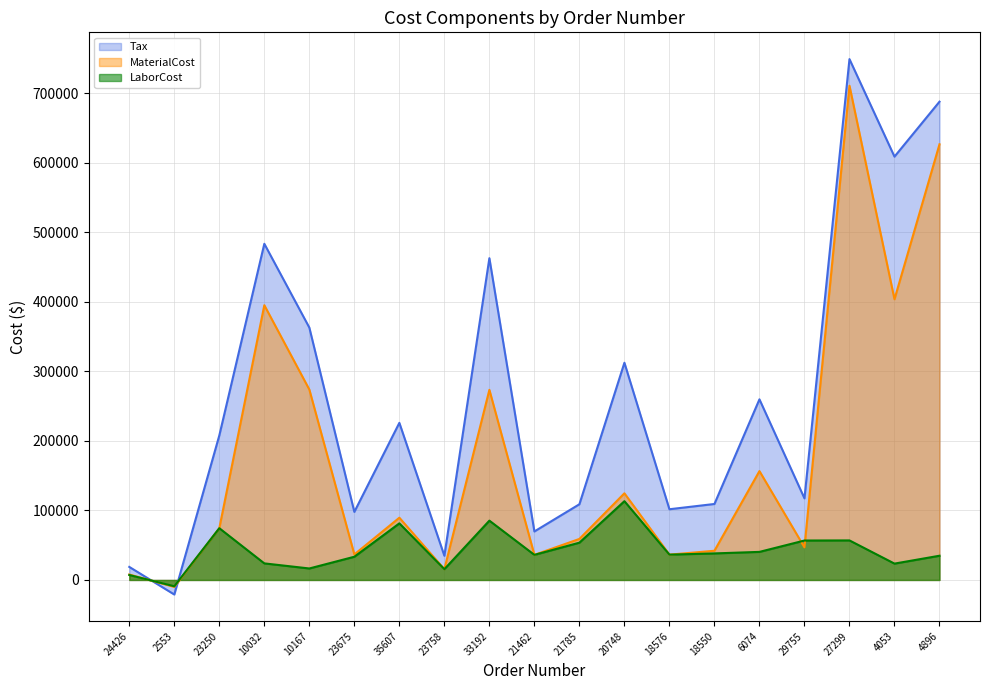

Reading left to right, what are all the values shown in this chart?

MaterialCost: 24426=7836.6	2553=-9981.1	23250=74466.6	10032=395314.0	10167=273980.0	23675=36748.8	35607=89561.8	23758=15509.3	33192=273546.0	21462=36107.6	21785=59035.9	20748=124687.0	18576=36437.5	18550=42013.4	6074=156646.0	29755=46889.3	27299=711132.4	4053=403927.3	4896=626858.0
LaborCost: 24426=7124.5	2553=-9073.9	23250=74466.6	10032=23838.0	10167=16521.4	23675=33408.0	35607=81419.8	23758=15509.3	33192=85337.5	21462=36107.6	21785=53669.0	20748=113350.6	18576=36437.5	18550=38194.0	6074=40387.6	29755=56738.1	27299=56888.0	4053=23517.0	4896=34851.3
Tax: 24426=18762.6	2553=-20960.5	23250=207910.8	10032=483701.4	10167=363126.8	23675=97938.9	35607=226054.8	23758=34806.0	33192=462959.7	21462=69796.0	21785=108929.3	20748=312543.4	18576=101748.1	18550=109322.7	6074=259887.3	29755=117420.1	27299=749434.4	4053=609108.1	4896=688177.7